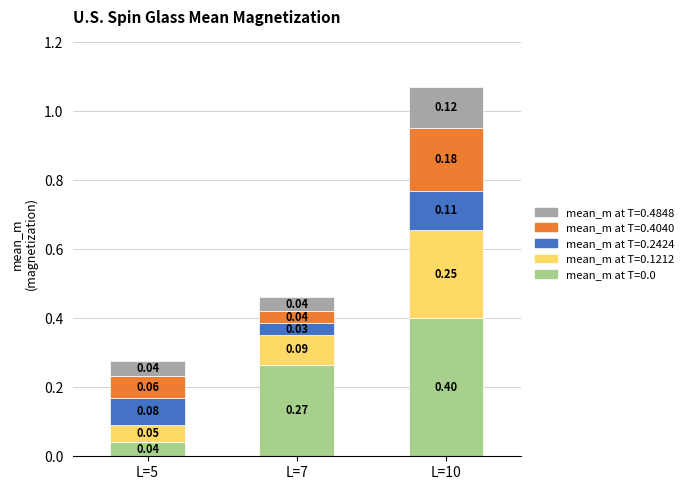

How many bars are there in total?

3